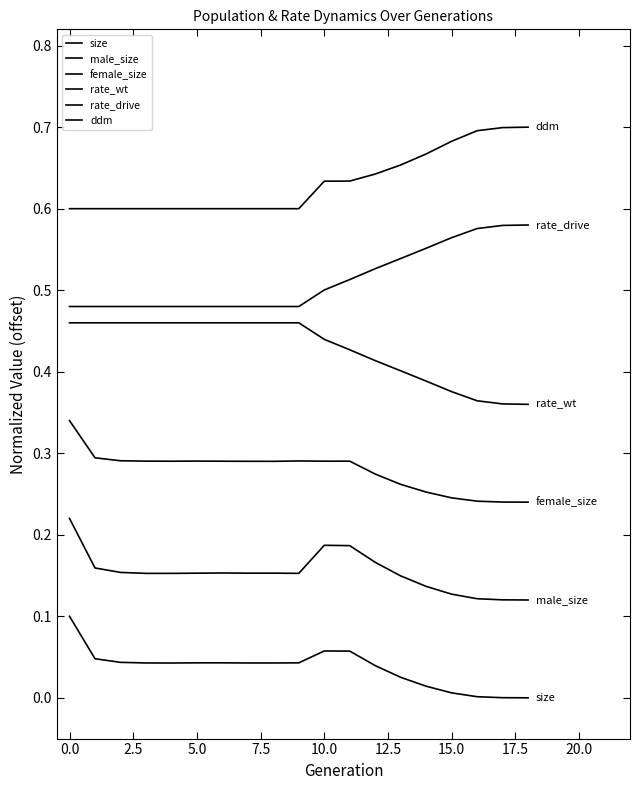

True or false: male_size and rate_wt cross at least once.

False